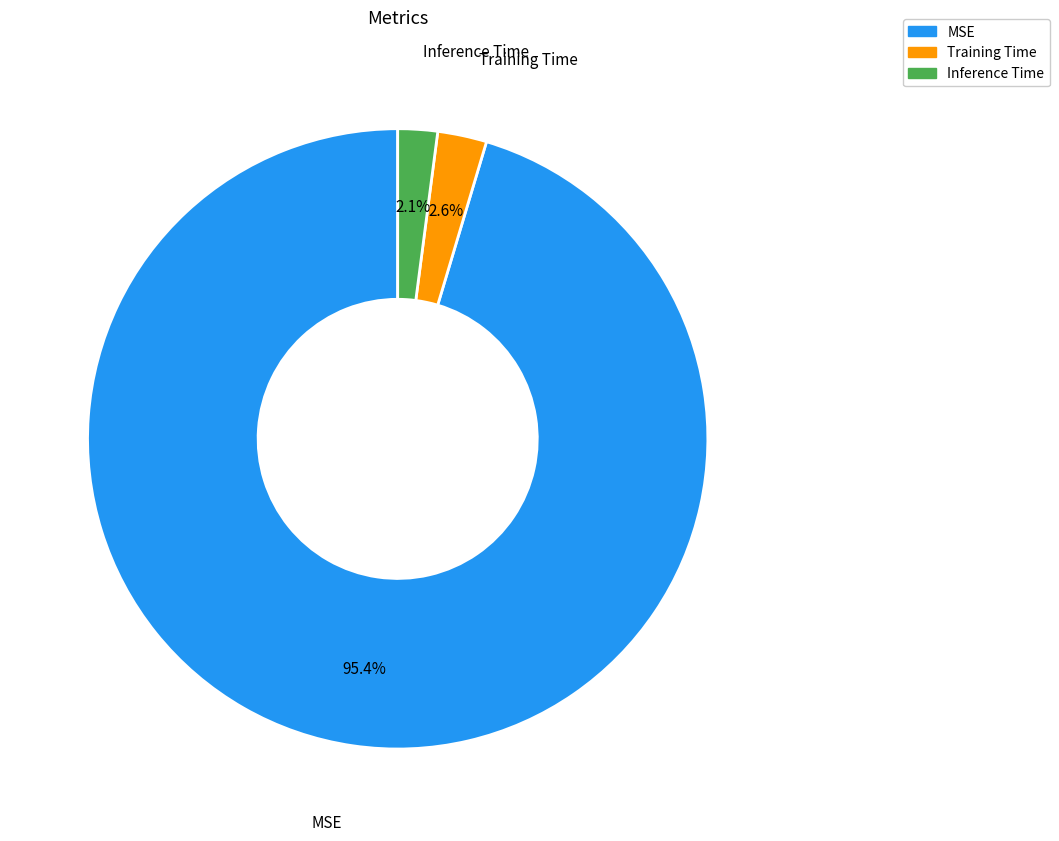

Count the number of slices in the pie.

3